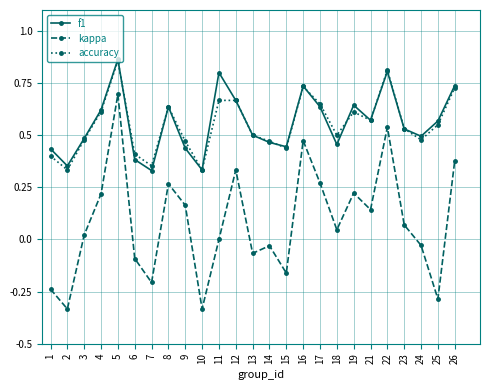

True or false: kappa has more than 0 points higher than both neighbors.

True